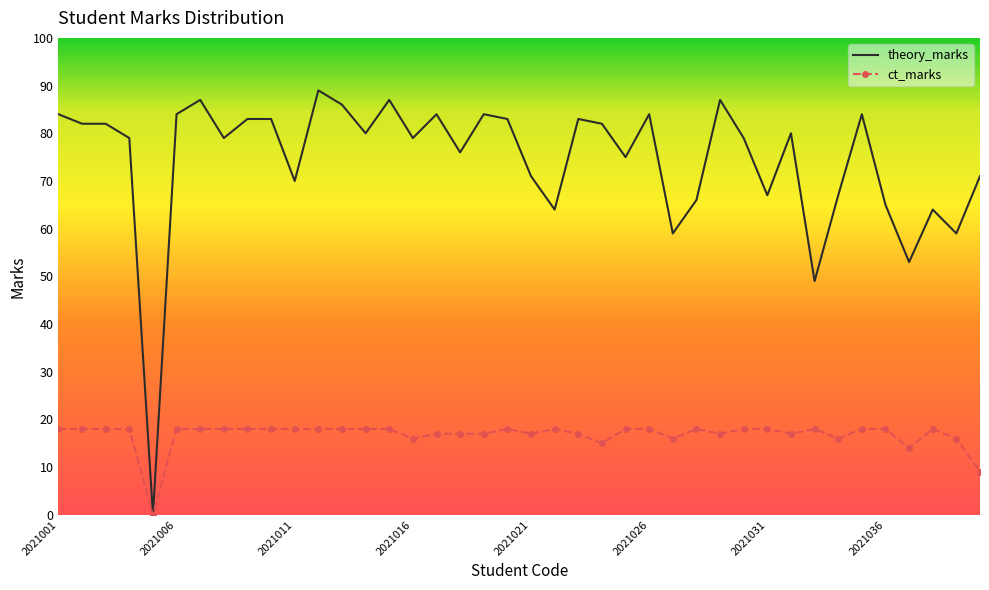

What is the maximum value shown in the chart?

89